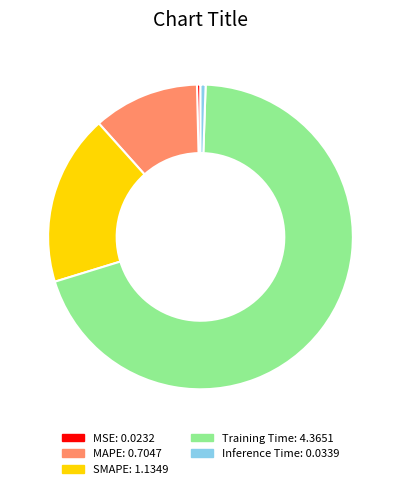

Is it true that Training Time is 62% of the pie?

False